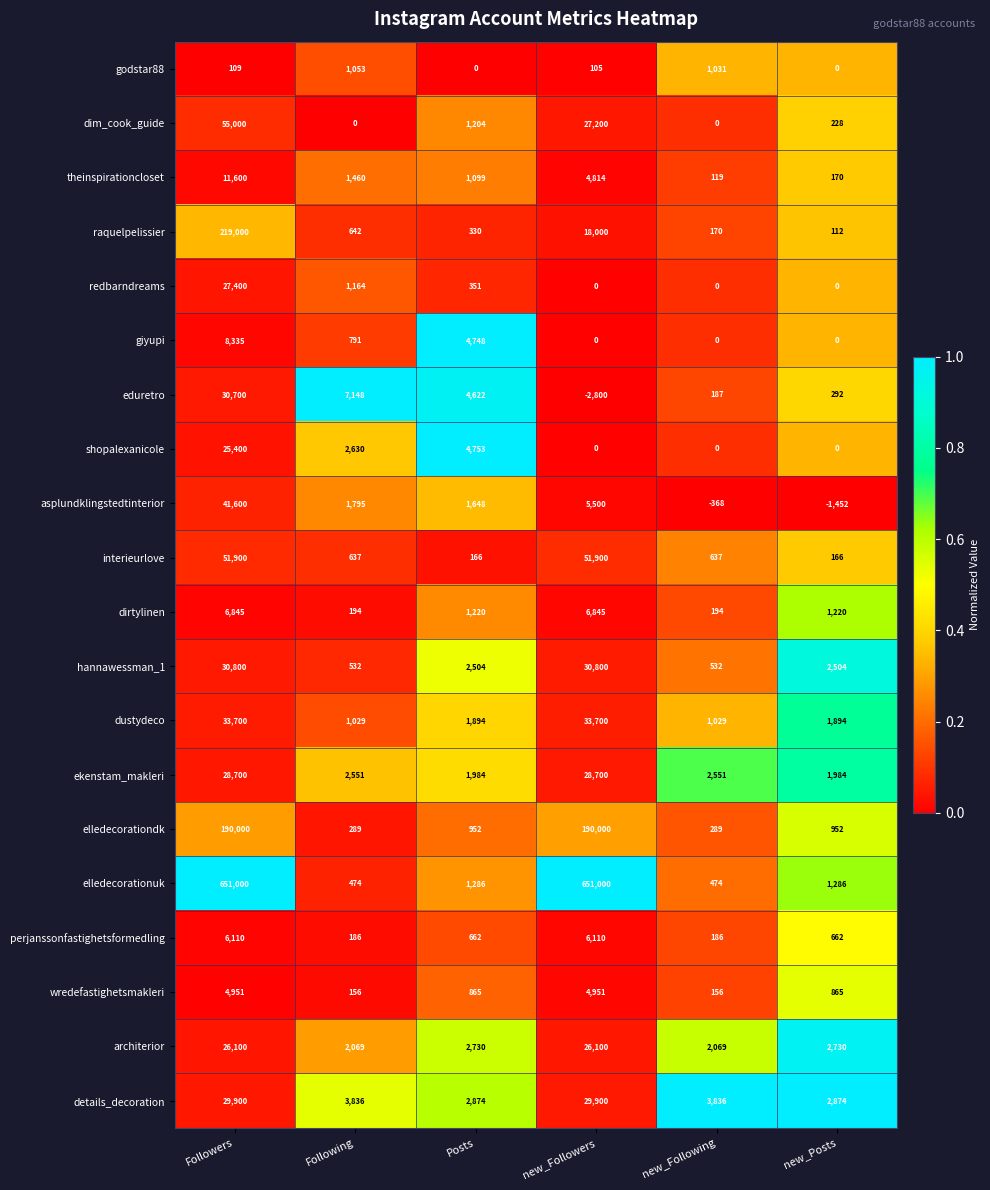

Which series has the largest range (max minus min)?

elledecorationuk